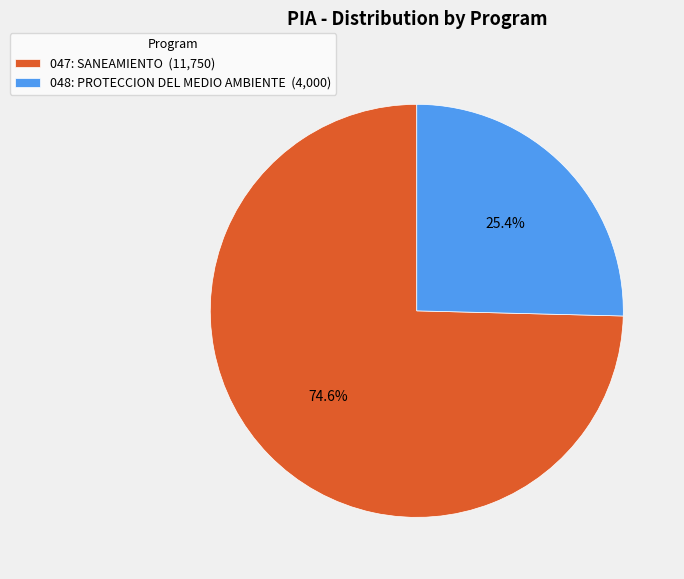

To the nearest percent, what is the average slice percentage?

50%